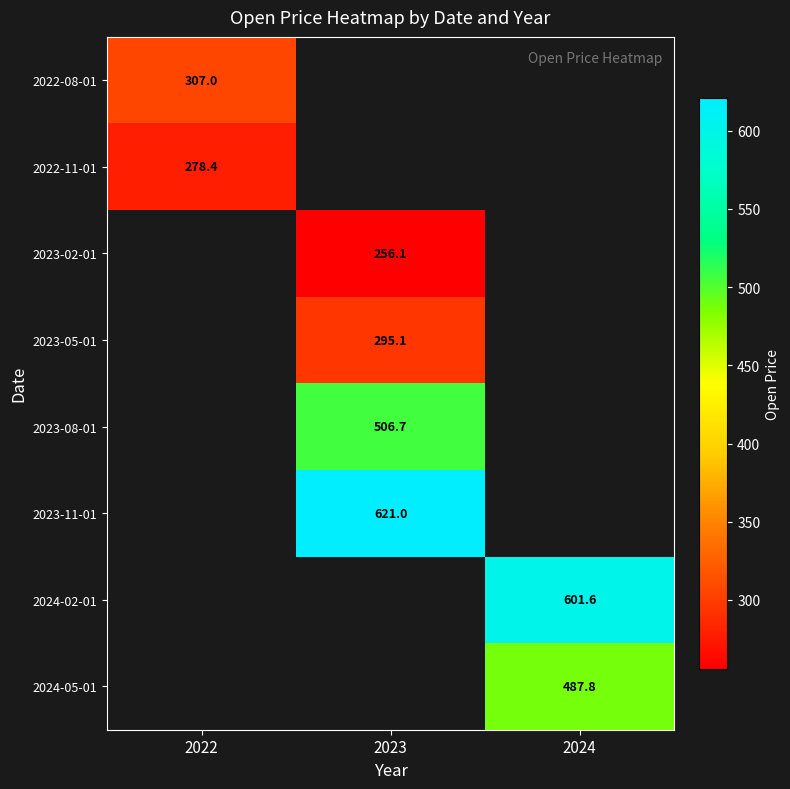

Count the number of categories in the chart.

3